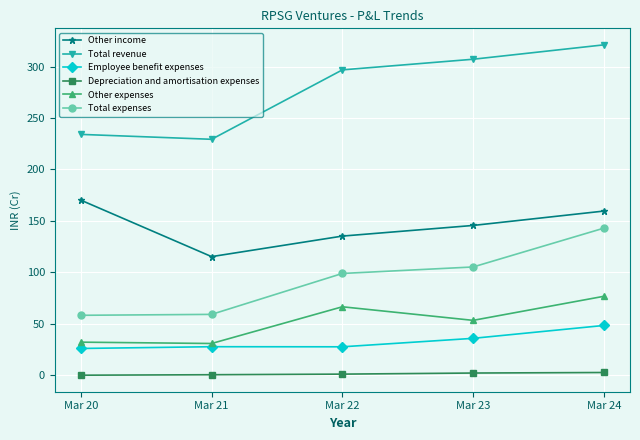

Rank the series at Mar 22 from highest to lowest value.

Total revenue, Other income, Total expenses, Other expenses, Employee benefit expenses, Depreciation and amortisation expenses